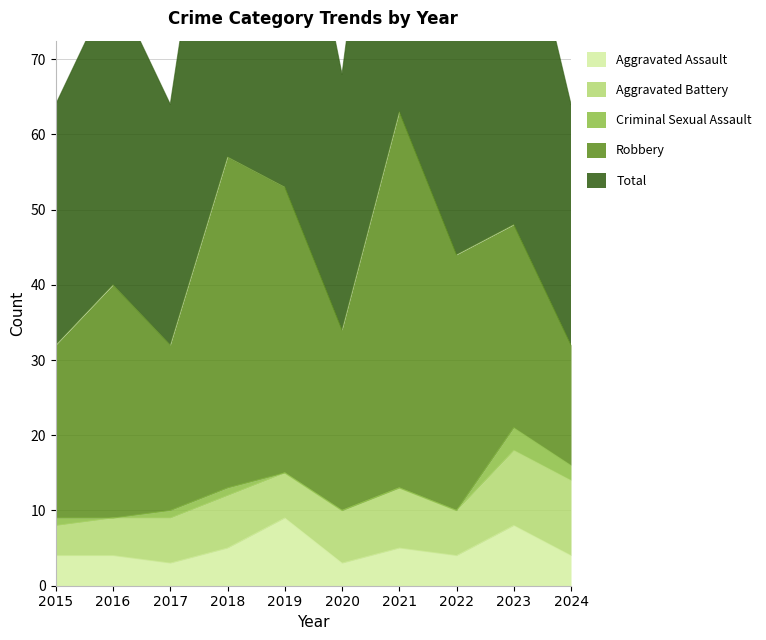

What is the sum of all Criminal Sexual Assault values?

8